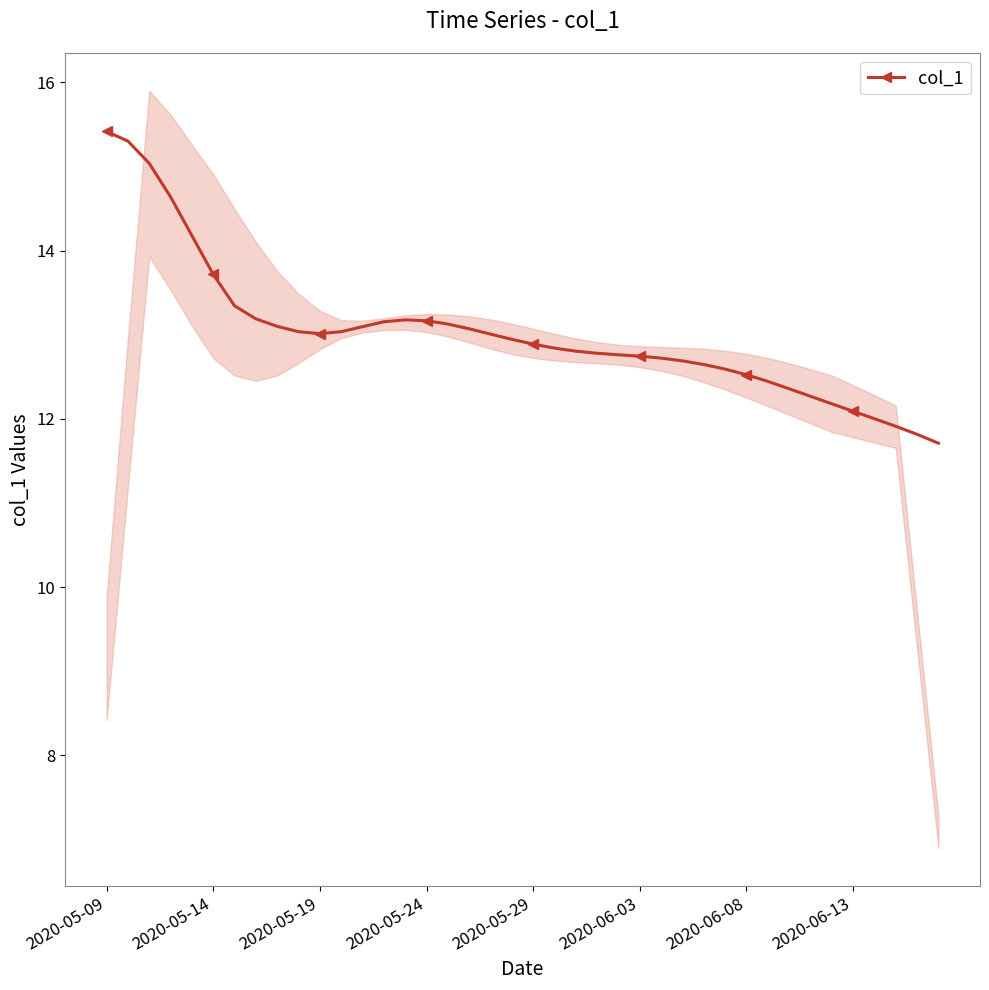

What is the average value?

13.0